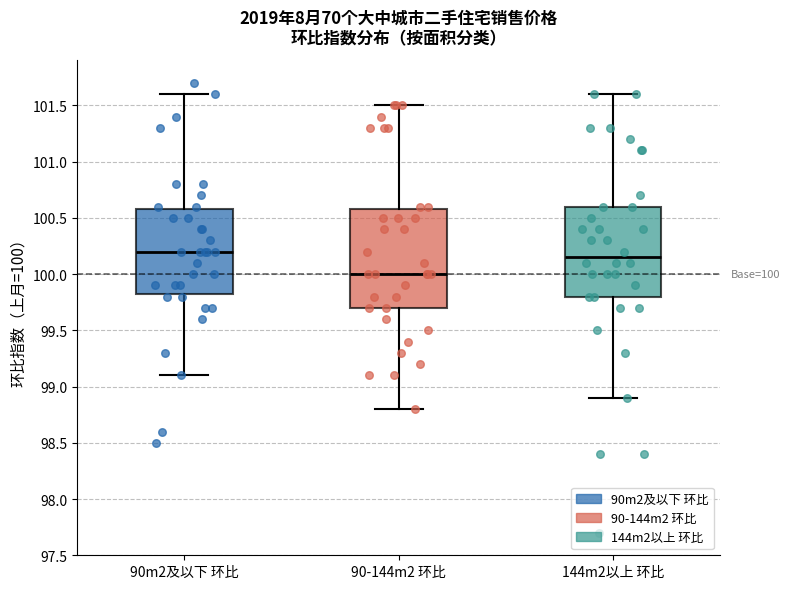

Comparing the boxes themselves (not the whiskers), which one is the tallest?

90-144m2 环比